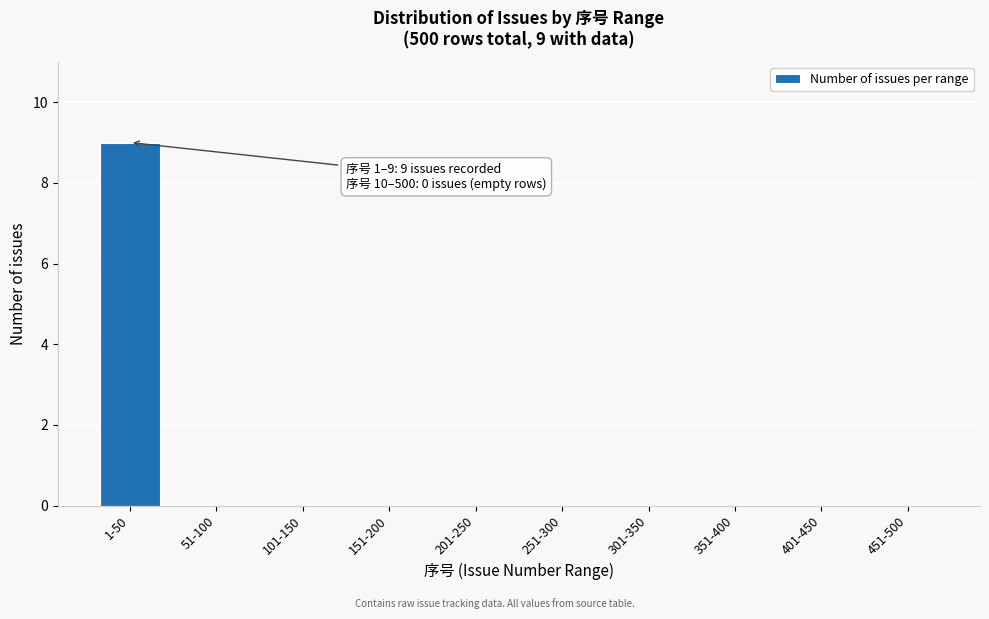

Reading left to right, list all the values displayed in this chart.

1-50=9	51-100=0	101-150=0	151-200=0	201-250=0	251-300=0	301-350=0	351-400=0	401-450=0	451-500=0